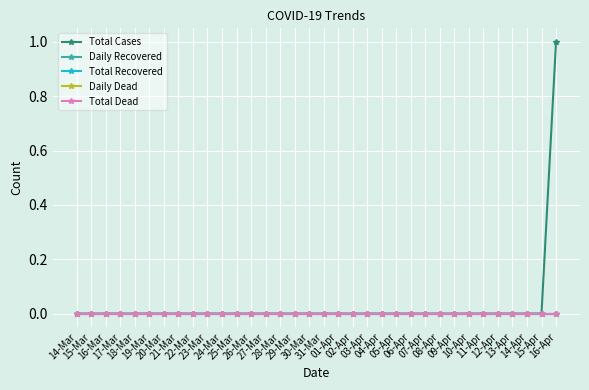

True or false: Total Cases has a value of -1 at 18-Mar.

False